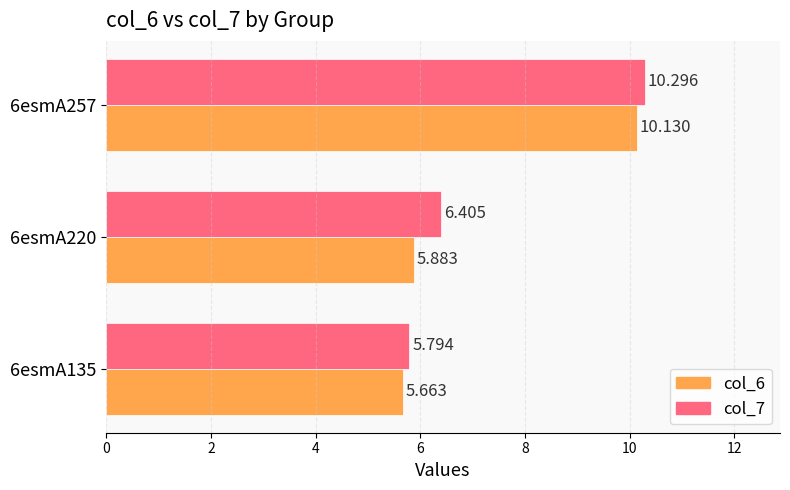

What is the sum of all col_7 values?

22.5